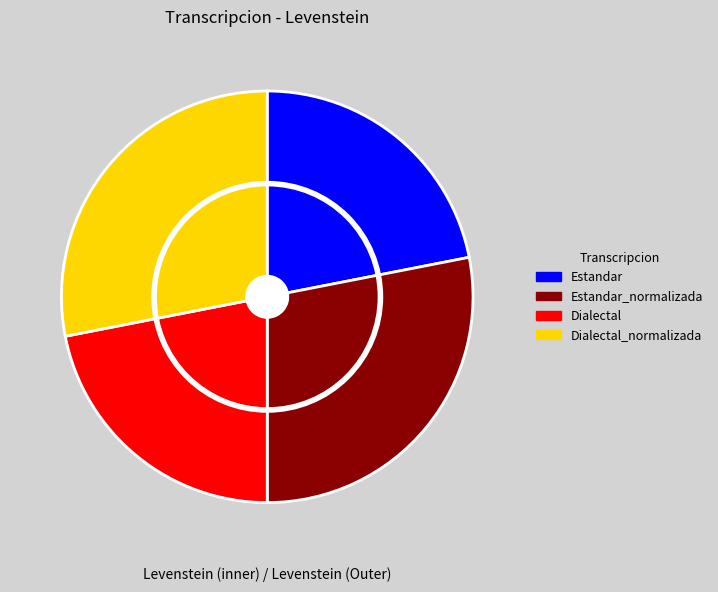

Is there any slice that represents more than half of the pie?

No